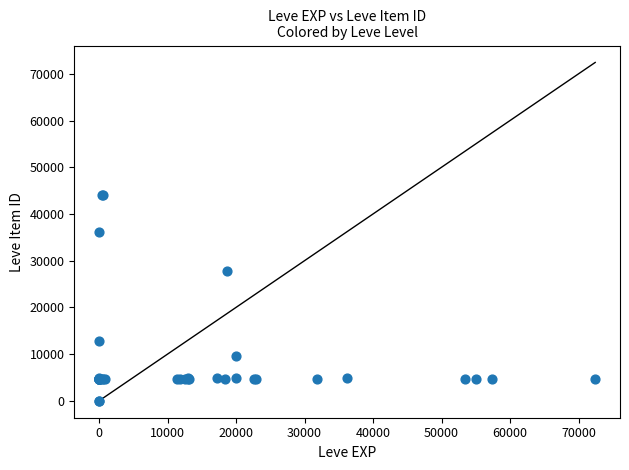

What Y value in the scatter plot is closest to 22048?

27884